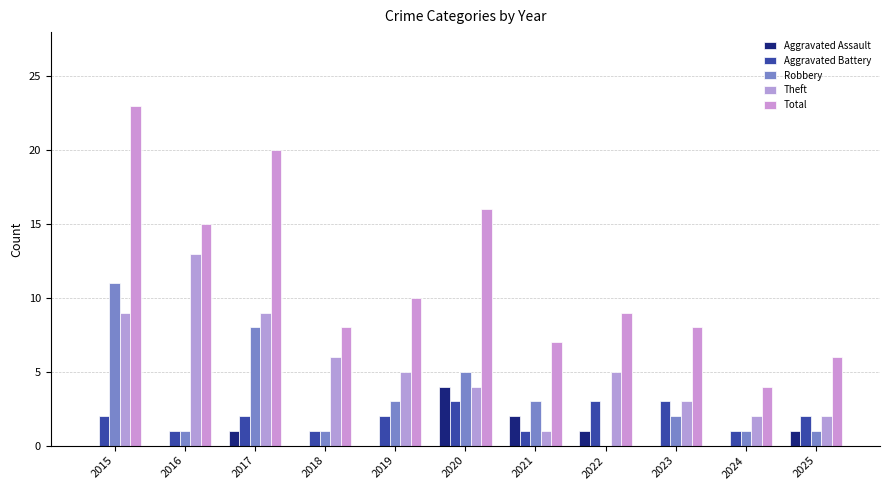

How many groups of bars are there?

11